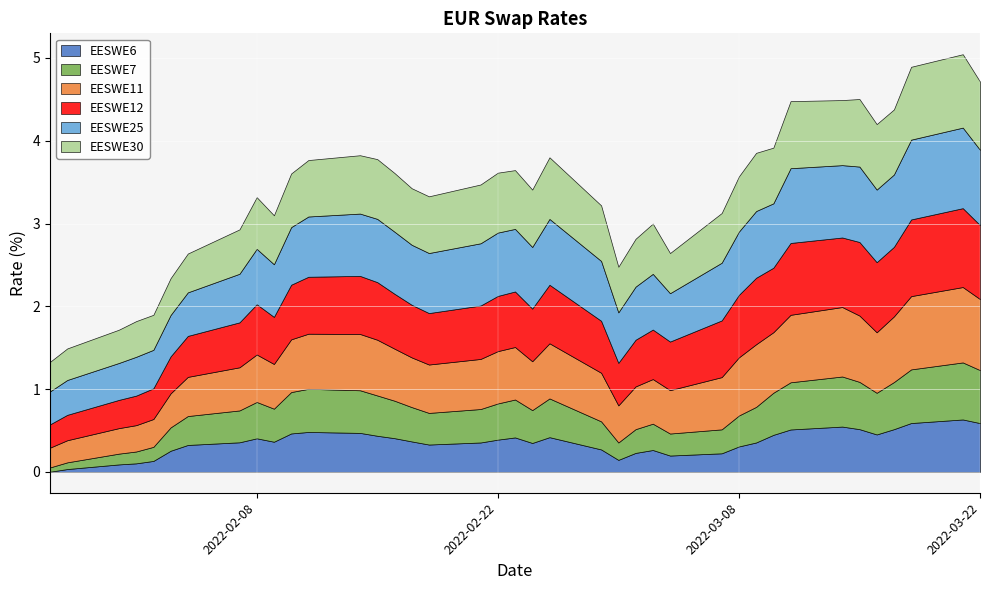

What are all the series names shown in the legend?

EESWE6, EESWE7, EESWE11, EESWE12, EESWE25, EESWE30